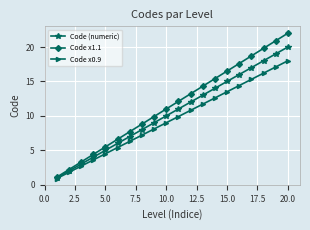

Reading left to right, what are all the values shown in this chart?

Code (numeric): 1.0	2.0	3.0	4.0	5.0	6.0	7.0	8.0	9.0	10.0	11.0	12.0	13.0	14.0	15.0	16.0	17.0	18.0	19.0	20.0
Code x1.1: 1.1	2.2	3.3	4.4	5.5	6.6	7.7	8.8	9.9	11.0	12.1	13.2	14.3	15.4	16.5	17.6	18.7	19.8	20.9	22.0
Code x0.9: 0.9	1.8	2.7	3.6	4.5	5.4	6.3	7.2	8.1	9.0	9.9	10.8	11.7	12.6	13.5	14.4	15.3	16.2	17.1	18.0